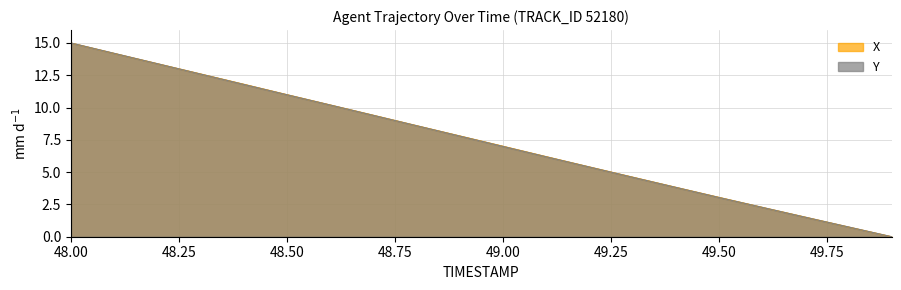

Is the value of Y at 48.0 greater than the value of X at 48.6?

Yes